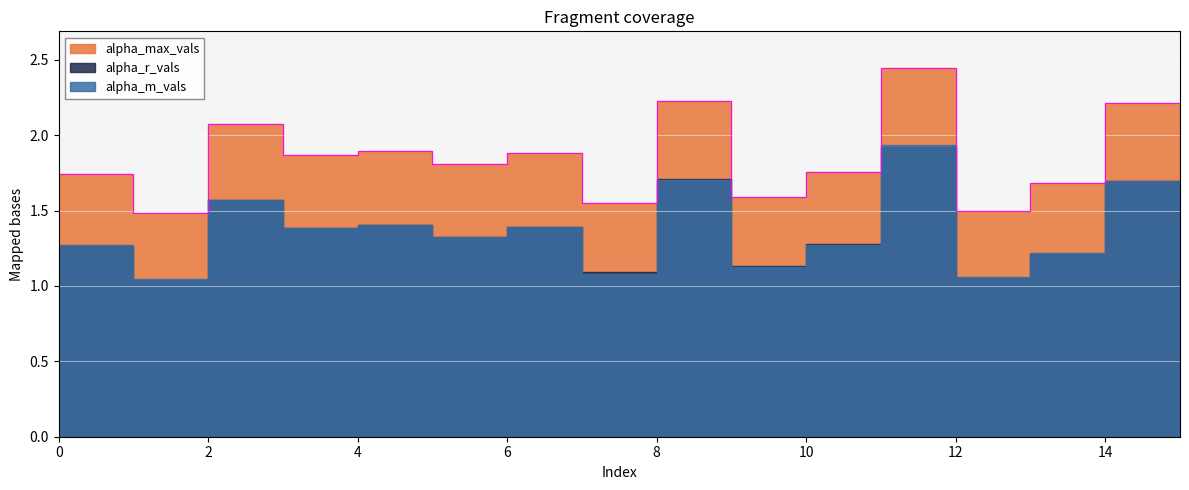

Which has a higher value, 6 or 1?

6